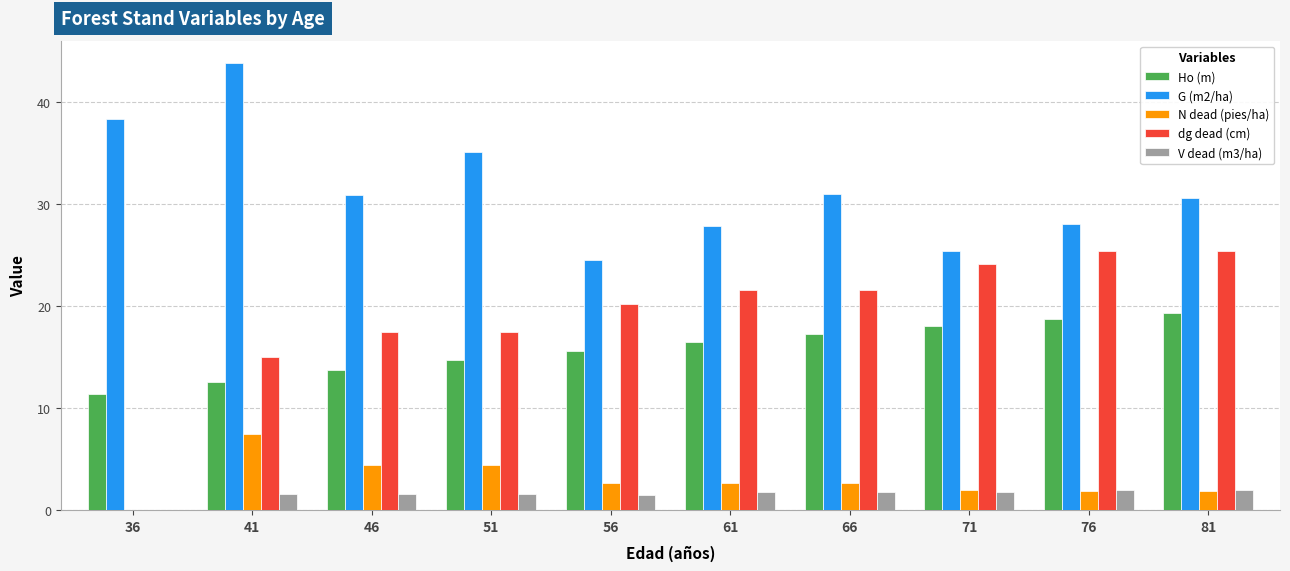

How many groups of bars are there?

10